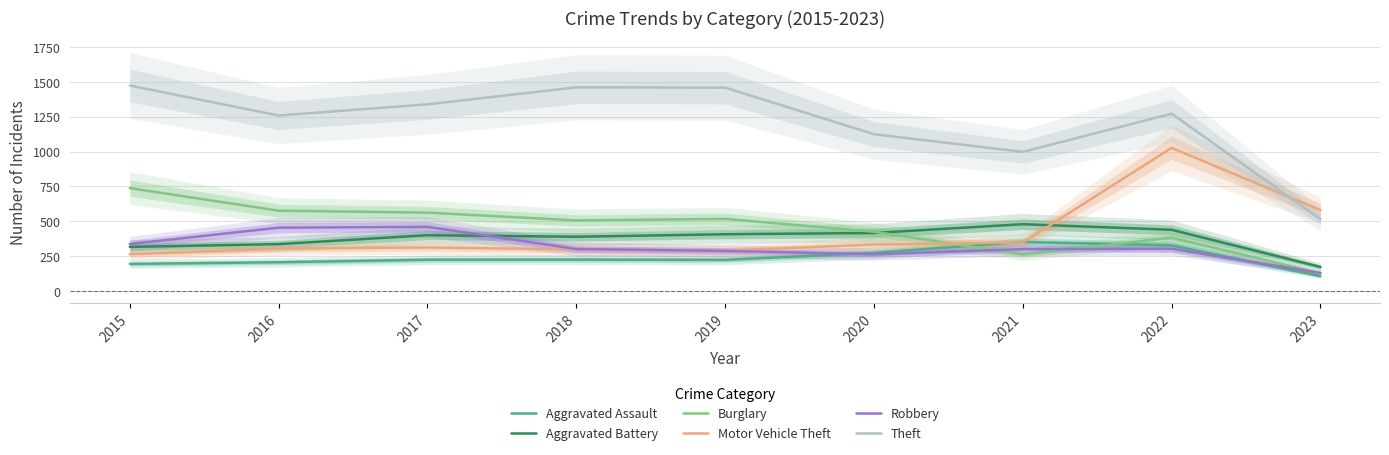

What are all the series names shown in the legend?

Aggravated Assault, Aggravated Battery, Burglary, Motor Vehicle Theft, Robbery, Theft